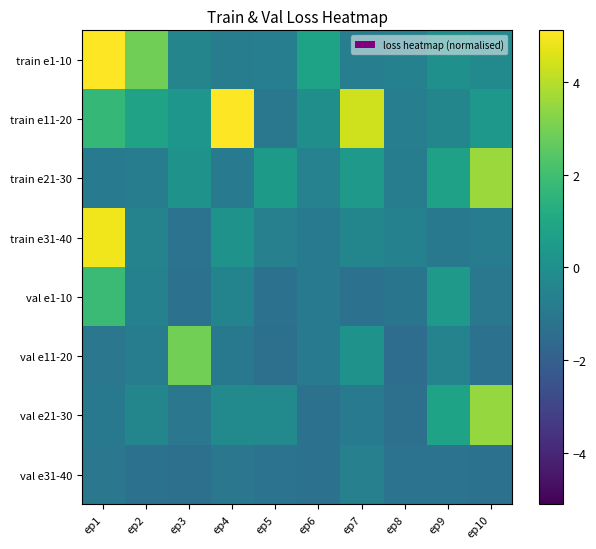

Between ep1 and ep9, which series saw the biggest shift?

train e31-40